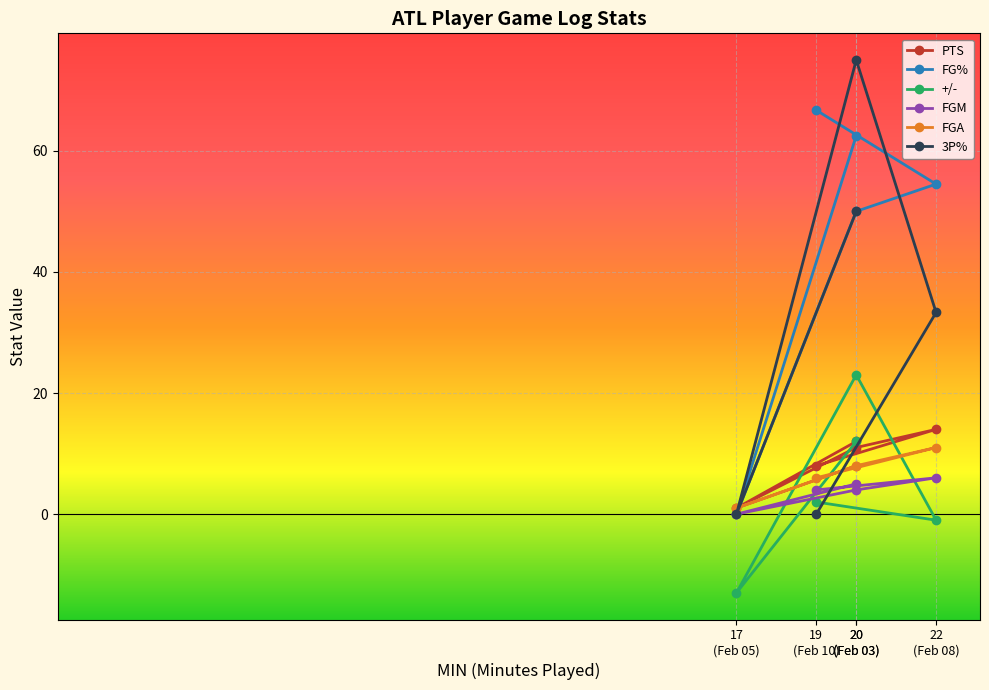

True or false: 3P% has more than 0 interior local peaks.

True